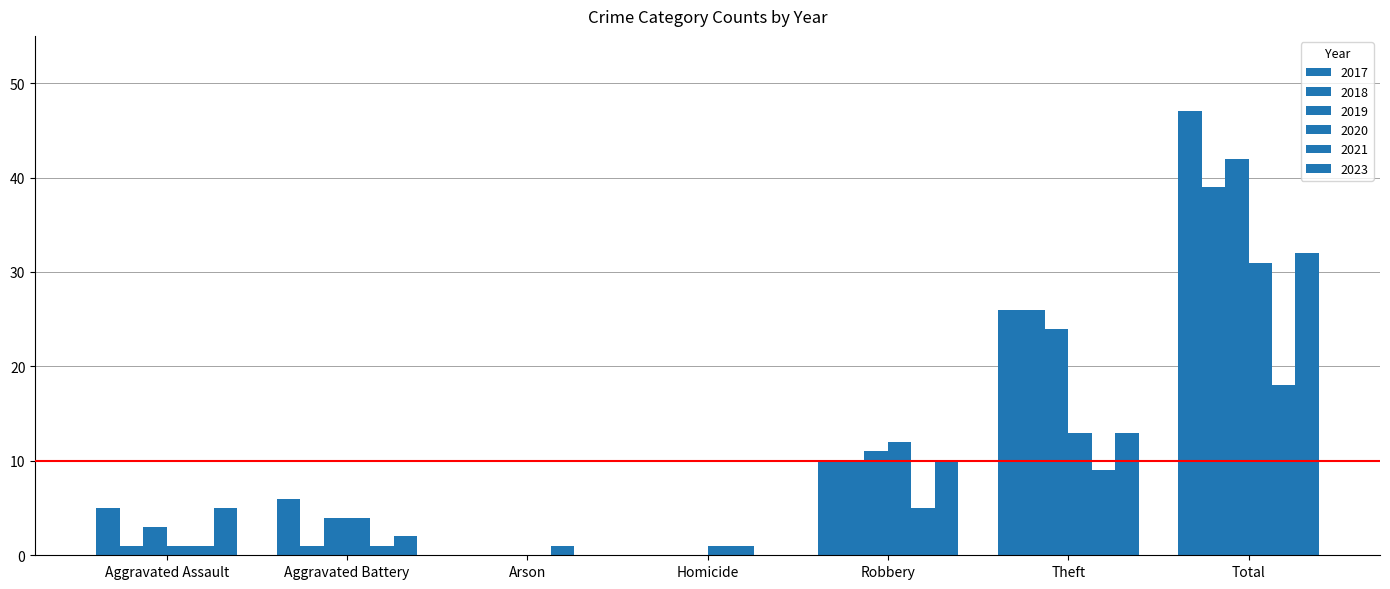

How many categories are shown in the chart?

7